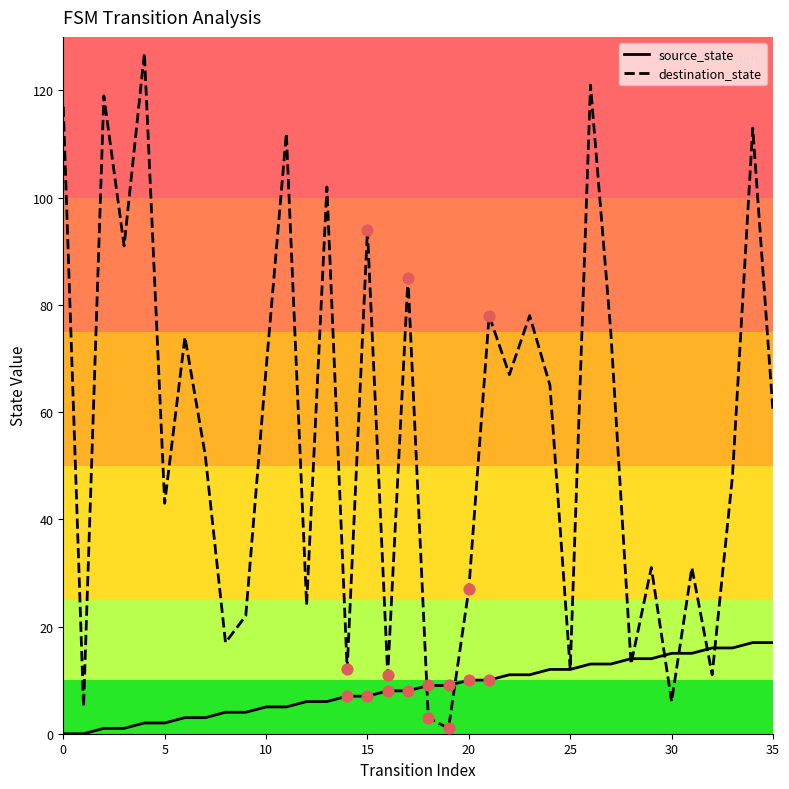

At how many categories does at least one series exceed 100?

7